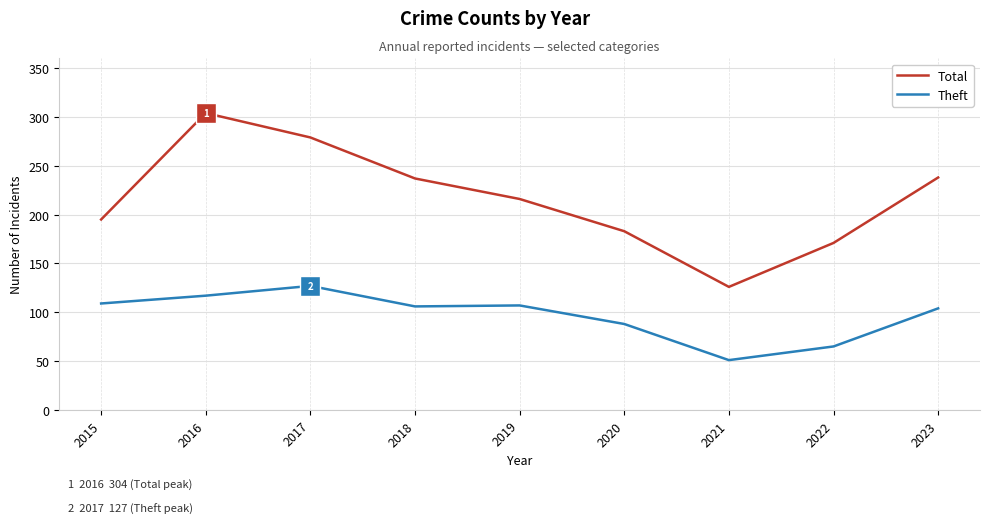

Count the number of categories in the chart.

9